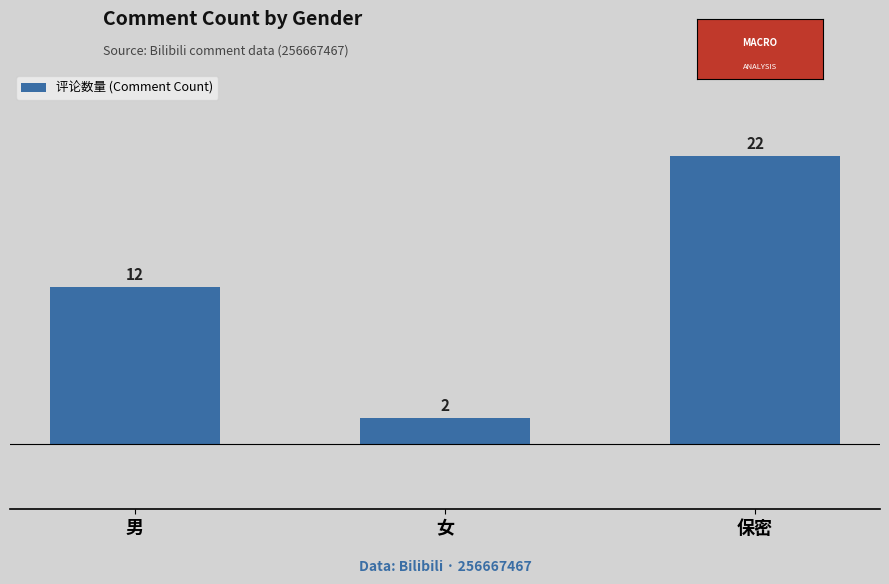

Reading left to right, what are all the values shown in this chart?

12	2	22